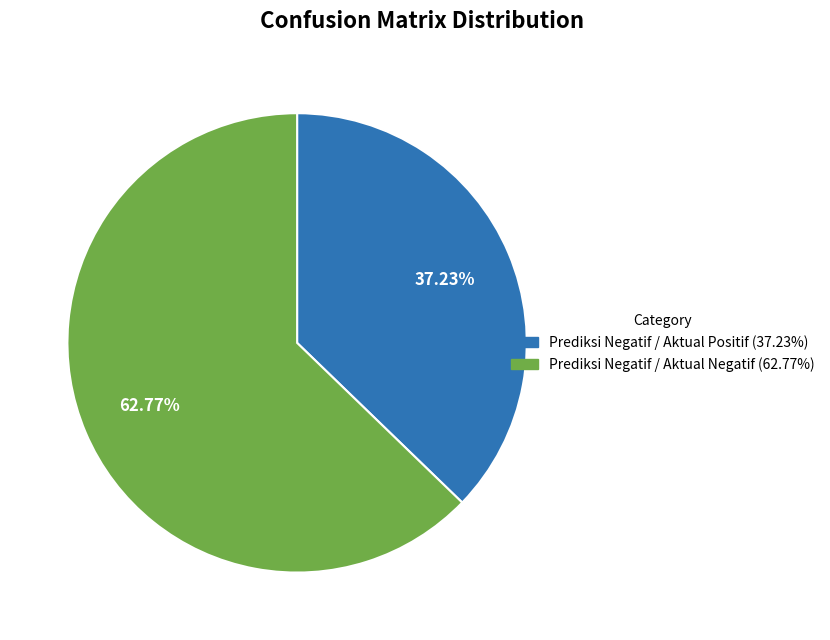

Is it true that Prediksi Negatif / Aktual Positif is 25% of the pie?

False